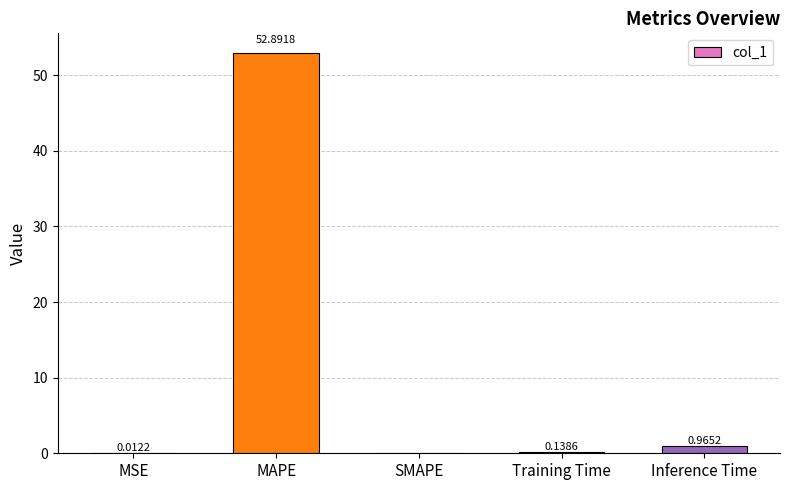

How many positive values are there?

4